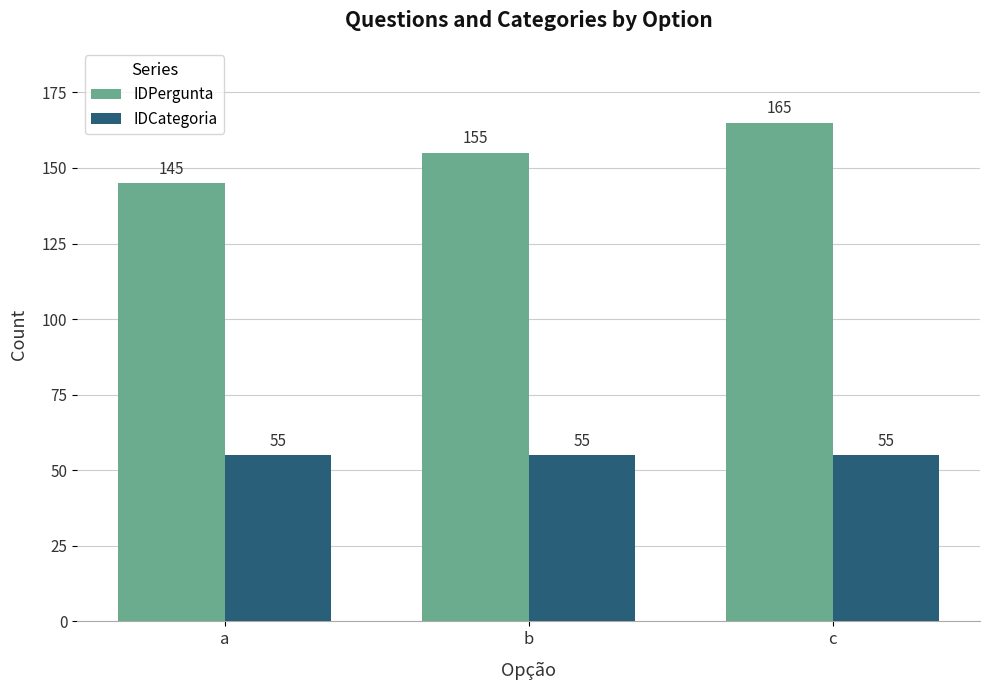

Is it true that IDPergunta equals 82 at c?

False